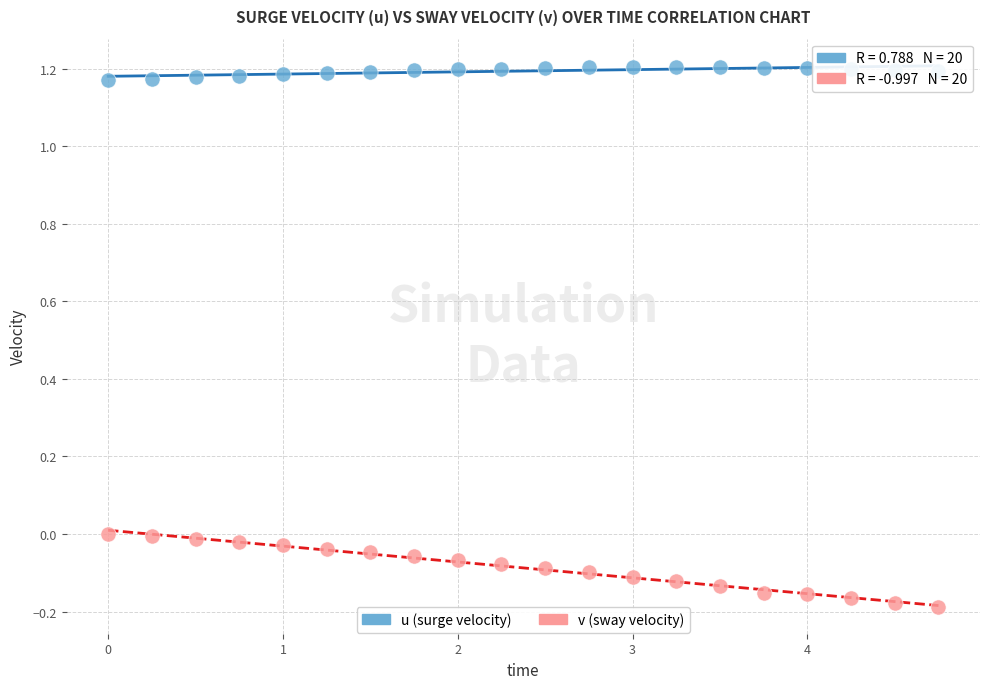

What are all the series names shown in the legend?

u (surge velocity), v (sway velocity)